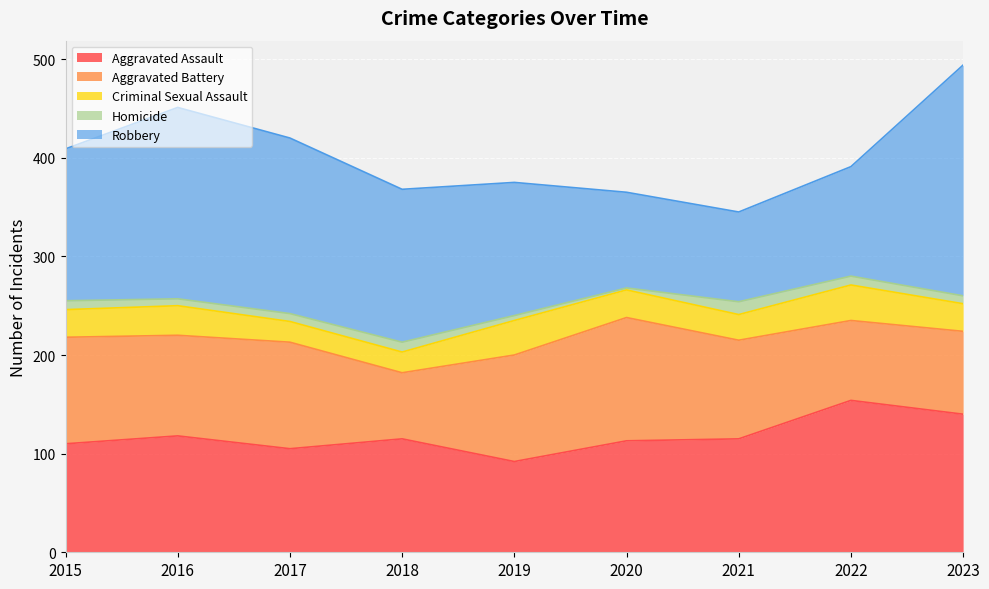

Which series has the largest total across all categories?

Robbery